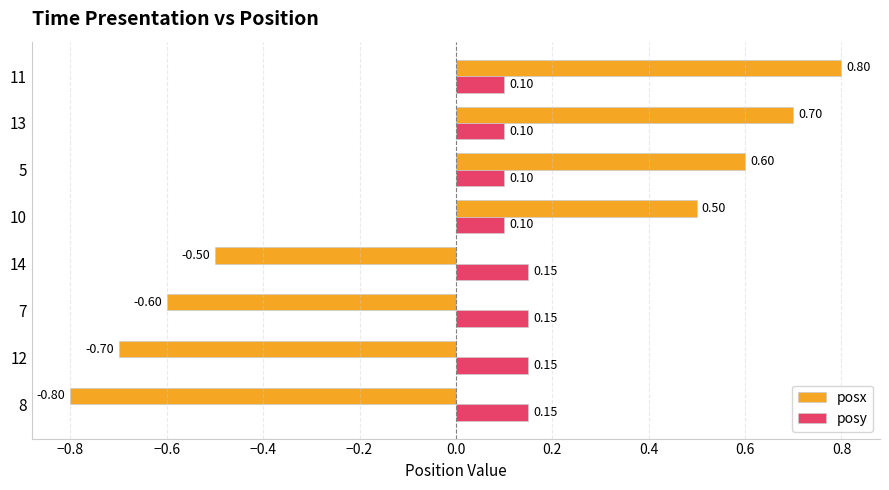

How many data points in posx are less than 0?

4